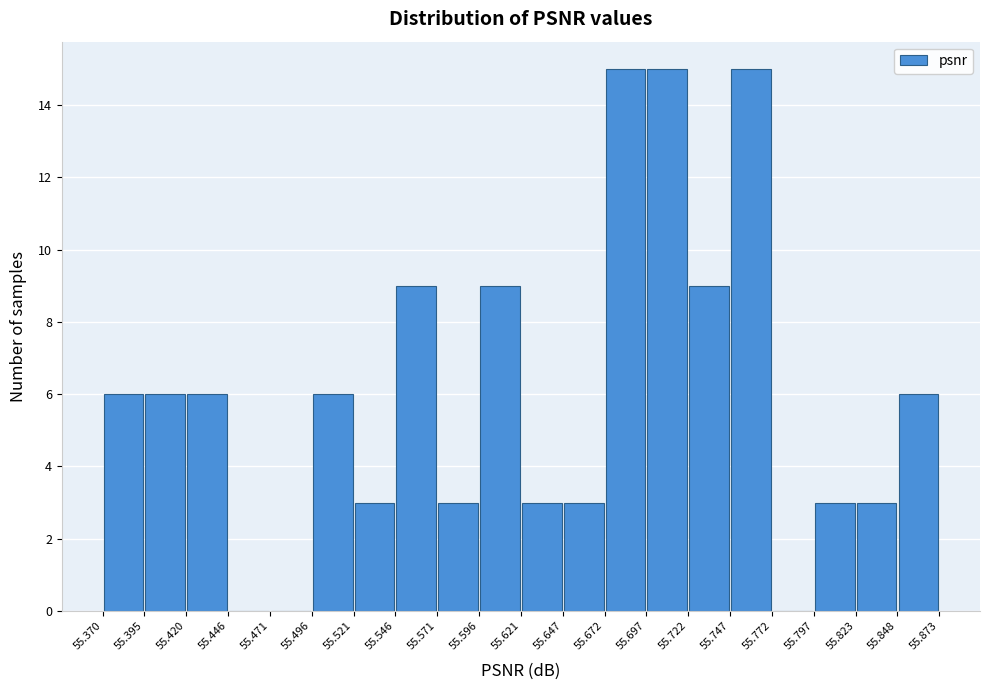

Reading left to right, list every bar in this chart as the range it spans on the x-axis followed by its height. The values are not printed on the chart, so give them approximately, as read against the axis.

55.370 to 55.395: 6
55.395 to 55.420: 6
55.420 to 55.446: 6
55.446 to 55.471: 0
55.471 to 55.496: 0
55.496 to 55.521: 6
55.521 to 55.546: 3
55.546 to 55.571: 9
55.571 to 55.596: 3
55.596 to 55.621: 9
55.621 to 55.647: 3
55.647 to 55.672: 3
55.672 to 55.697: 15
55.697 to 55.722: 15
55.722 to 55.747: 9
55.747 to 55.772: 15
55.772 to 55.797: 0
55.797 to 55.823: 3
55.823 to 55.848: 3
55.848 to 55.873: 6